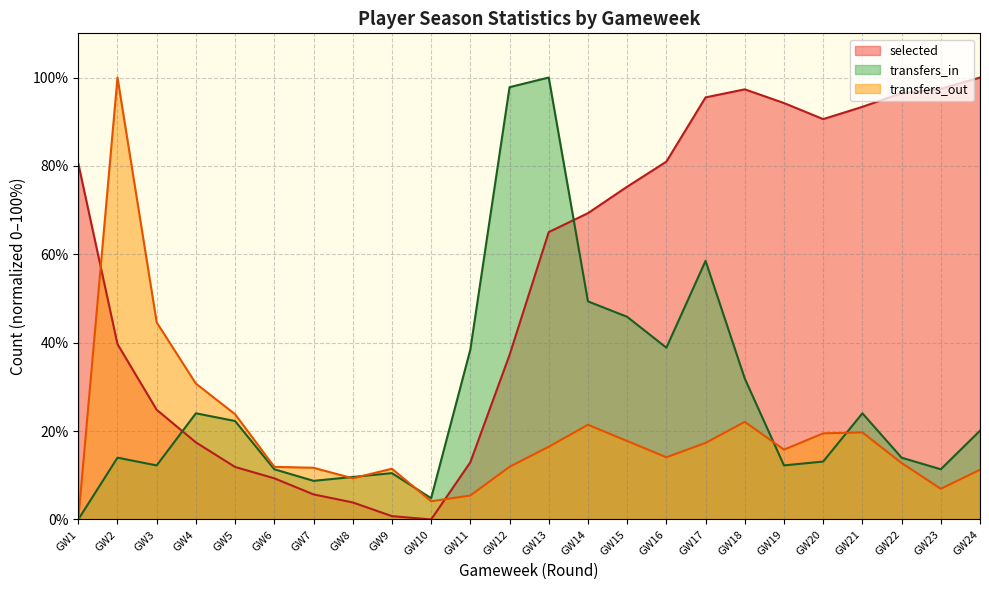

What is the maximum value for selected?

100.0